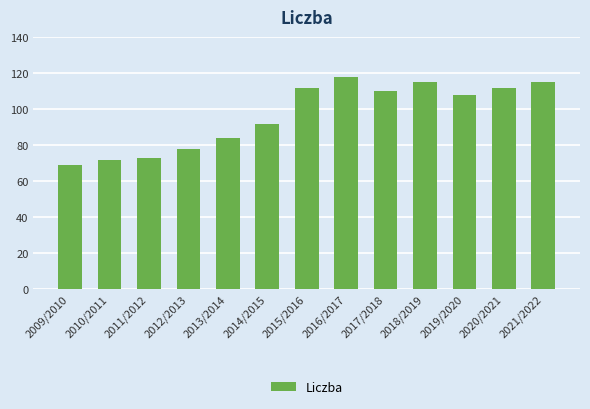

Is it true that the value at 2015/2016 is 77?

False